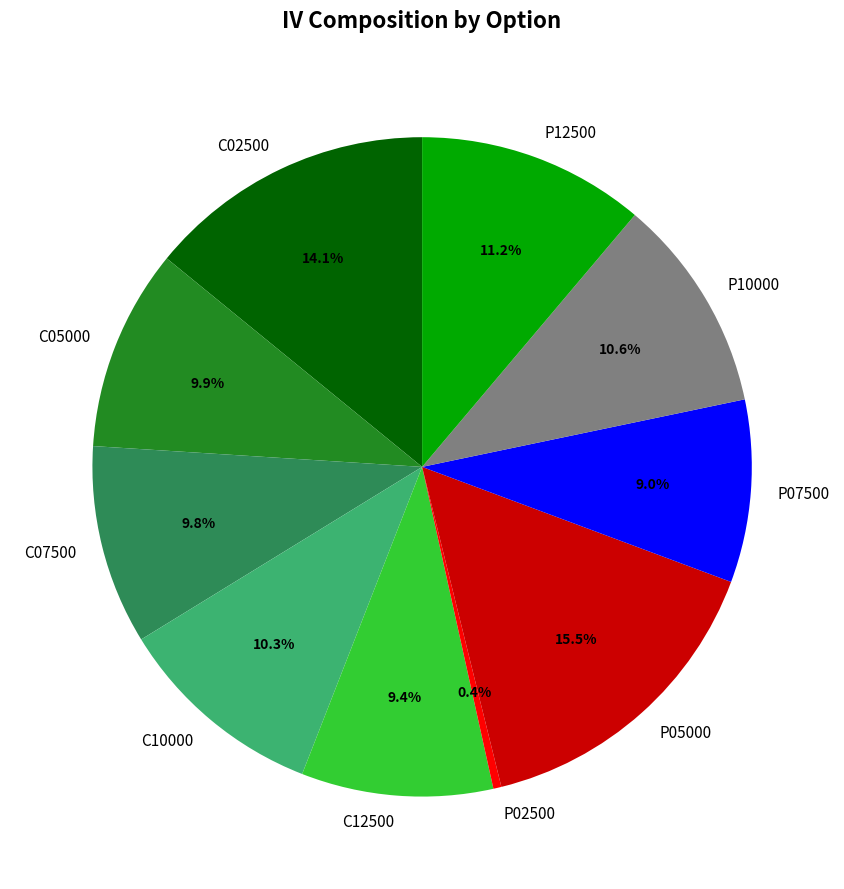

What is the total percentage of P07500 and P02500?

9.4%